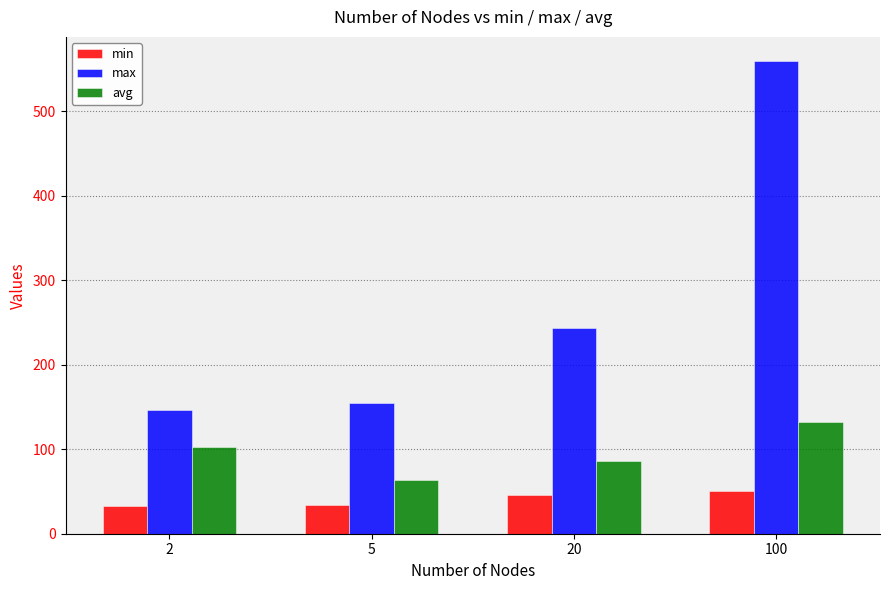

What is the lowest value of the avg series?

63.6